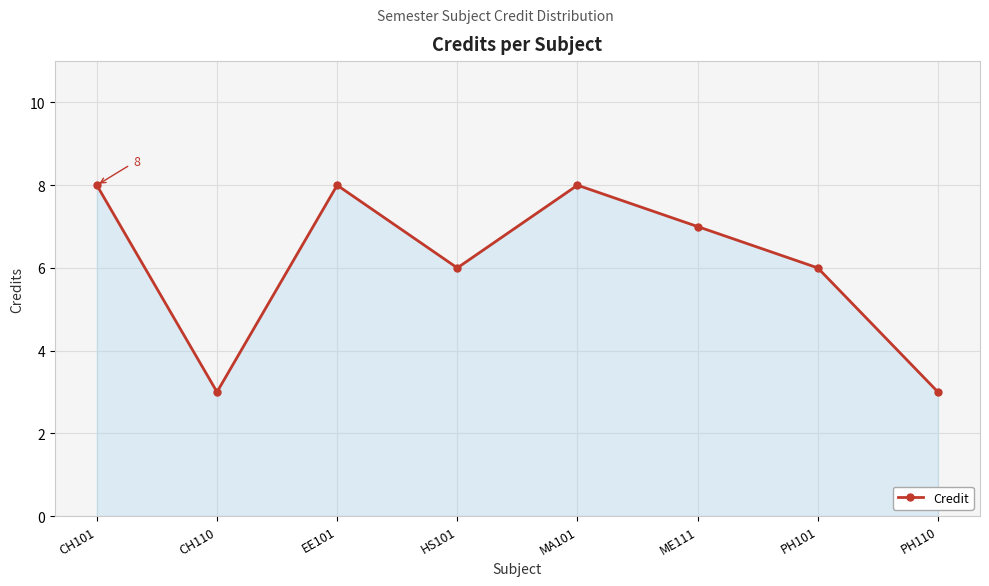

What is the change in value from CH110 to HS101?

+3